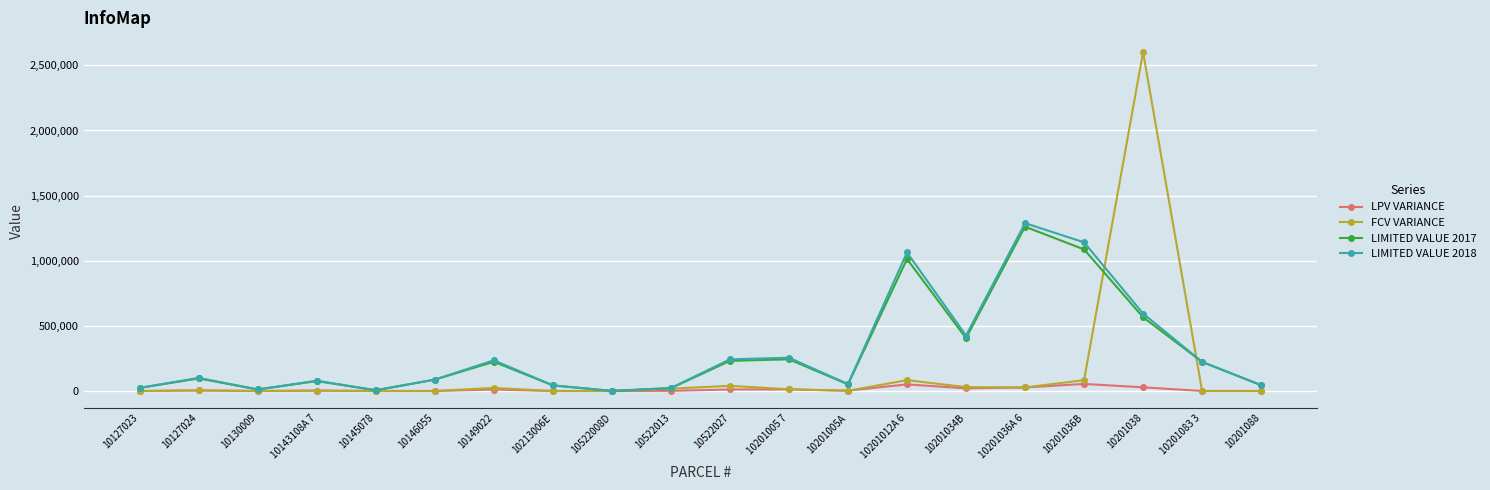

At which category does the chart reach its peak across all series?

10201038